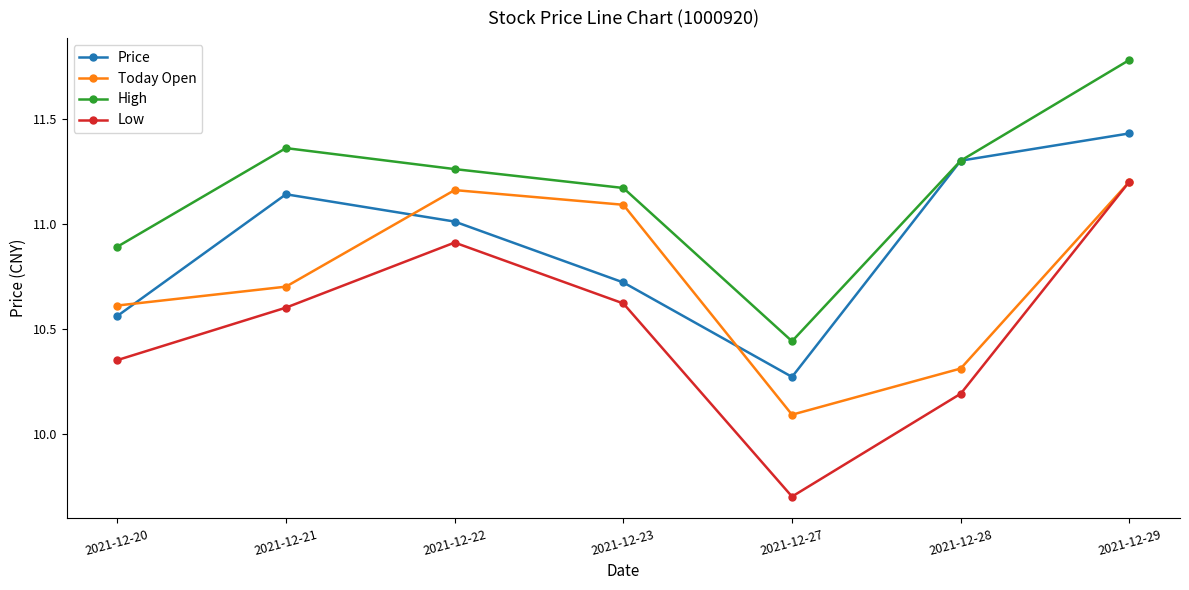

After their last crossing, which series has the higher values: Price or Today Open?

Price